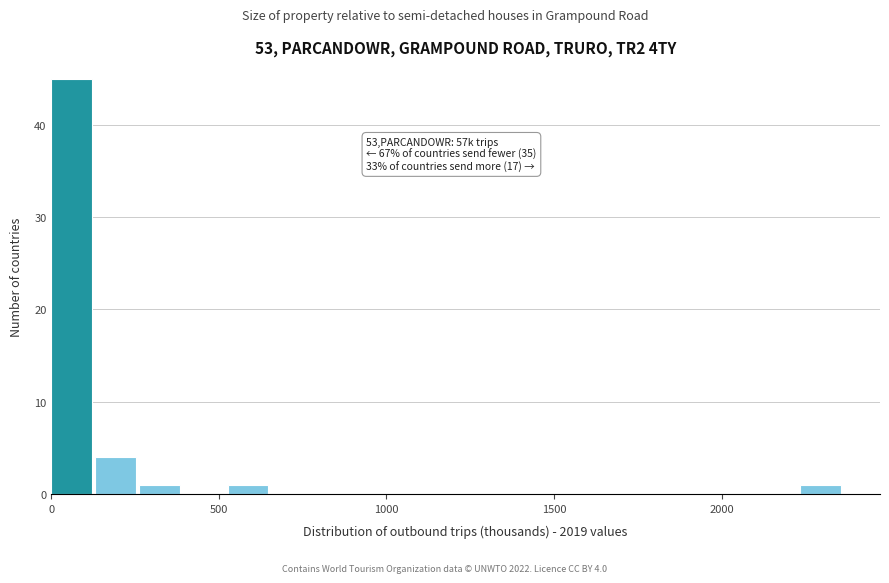

Read against the x-axis, roughly where is the centre of the tallest bar?

50